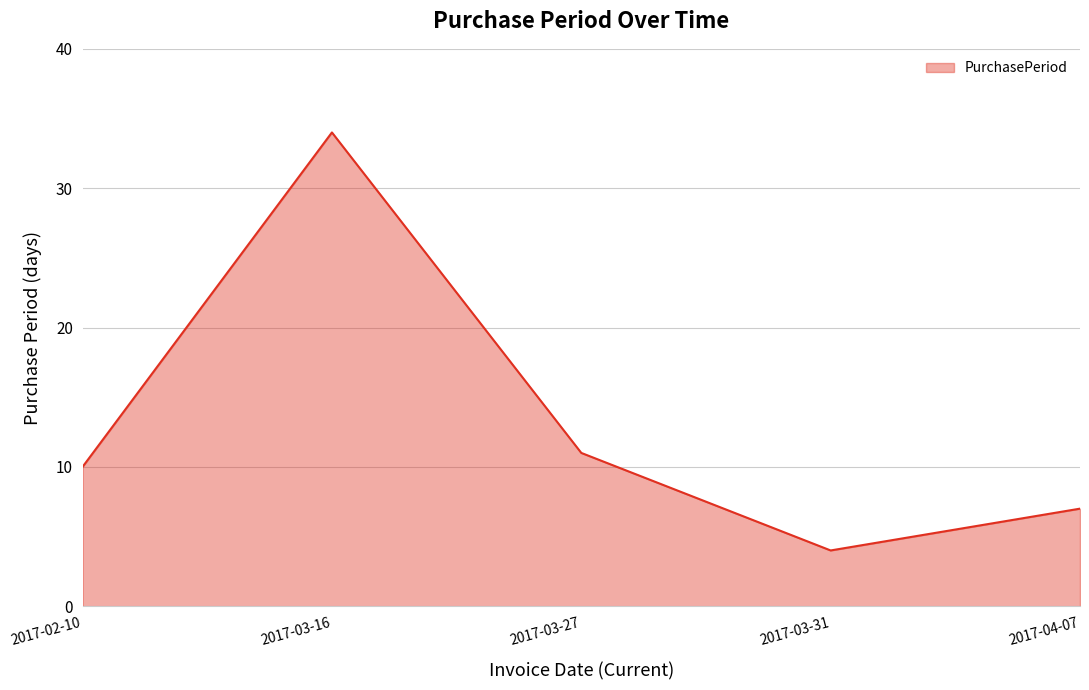

At which label is the value closest to 19?

2017-03-27